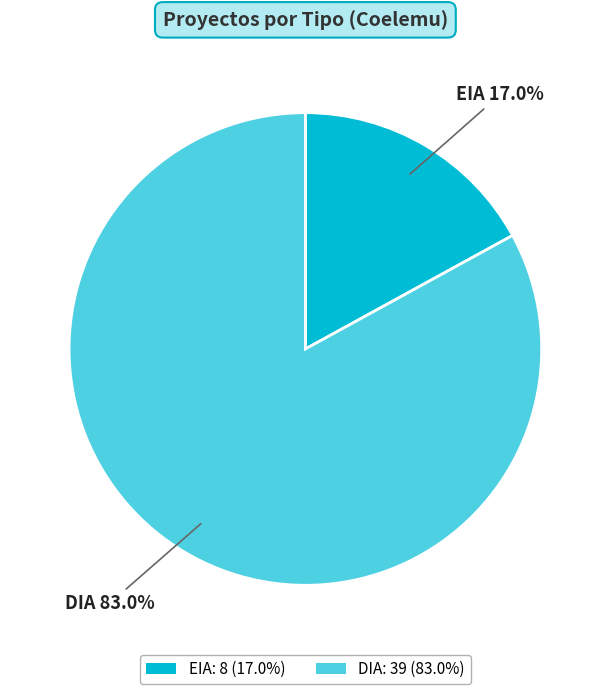

Which category has the smallest portion of the pie?

EIA